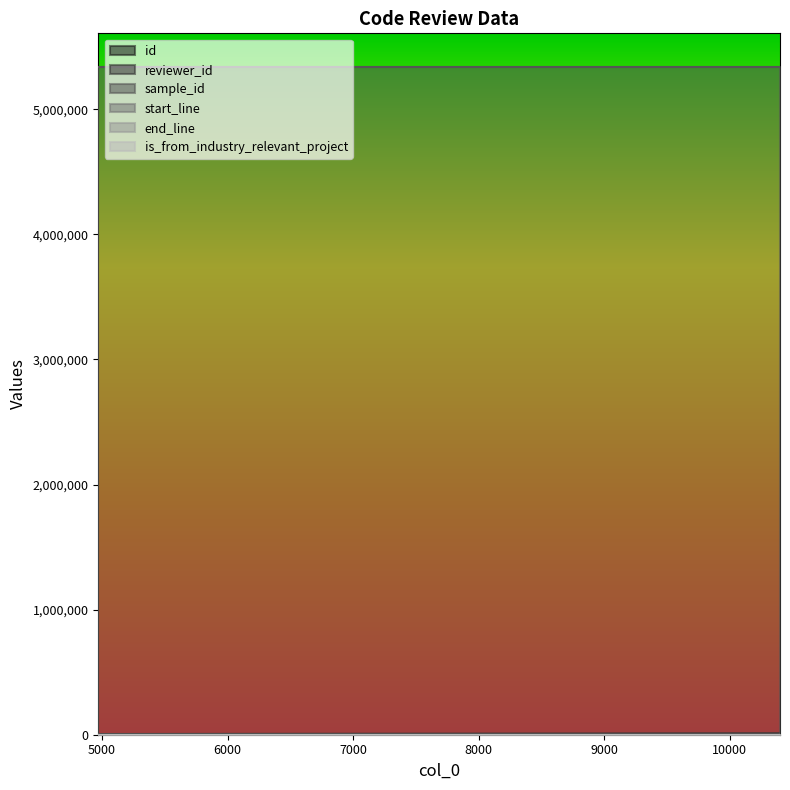

At which label does end_line reach its minimum?

4970